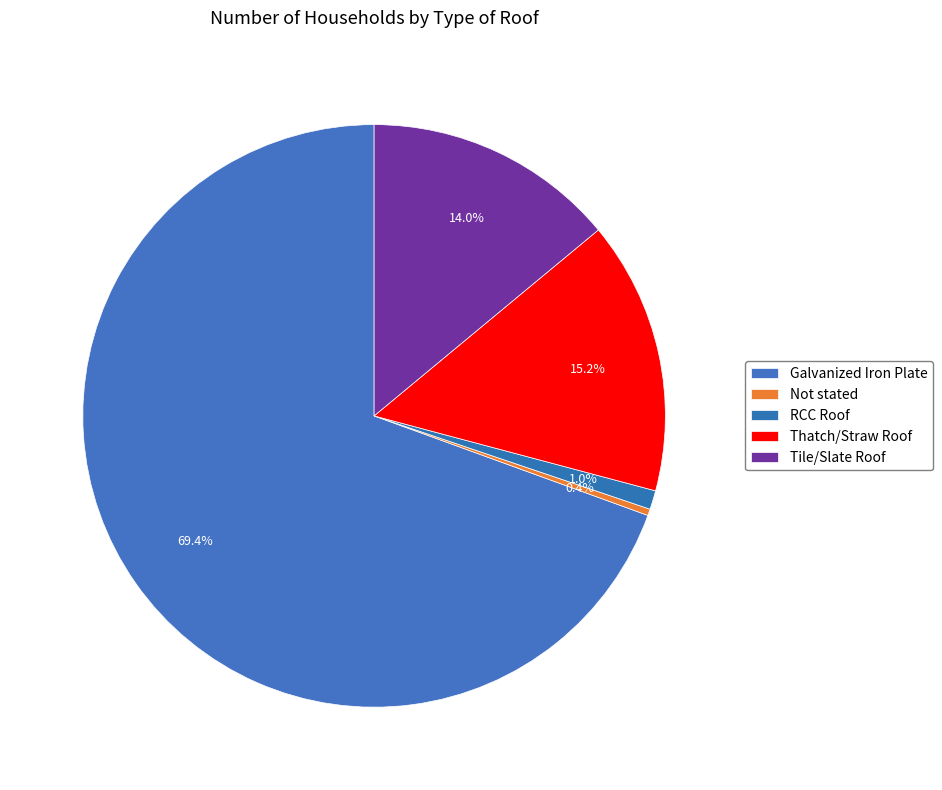

Which has a higher value, Thatch/Straw Roof or RCC Roof?

Thatch/Straw Roof